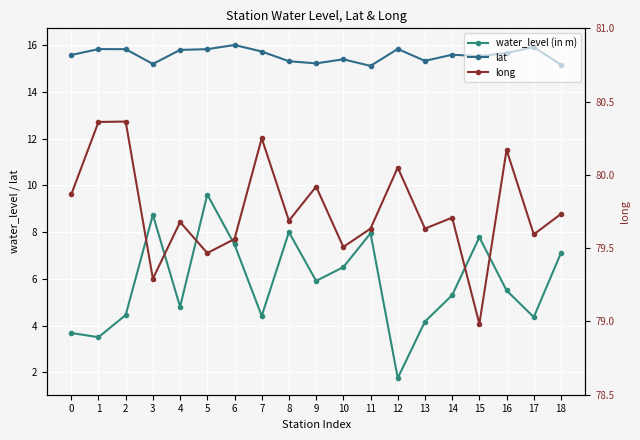

What value does the long series have at 4?

79.7